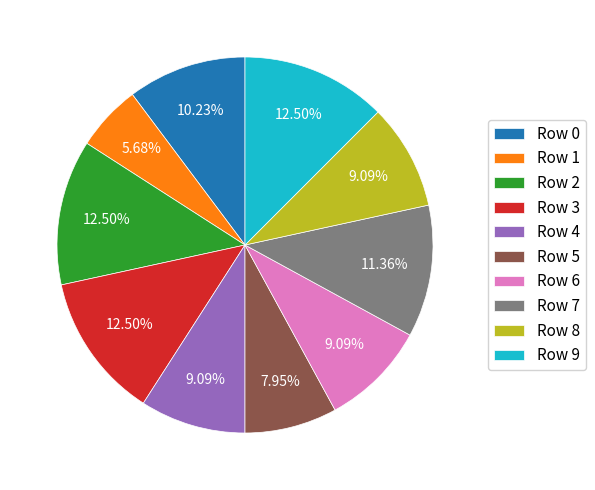

Is there any slice that represents more than half of the pie?

No